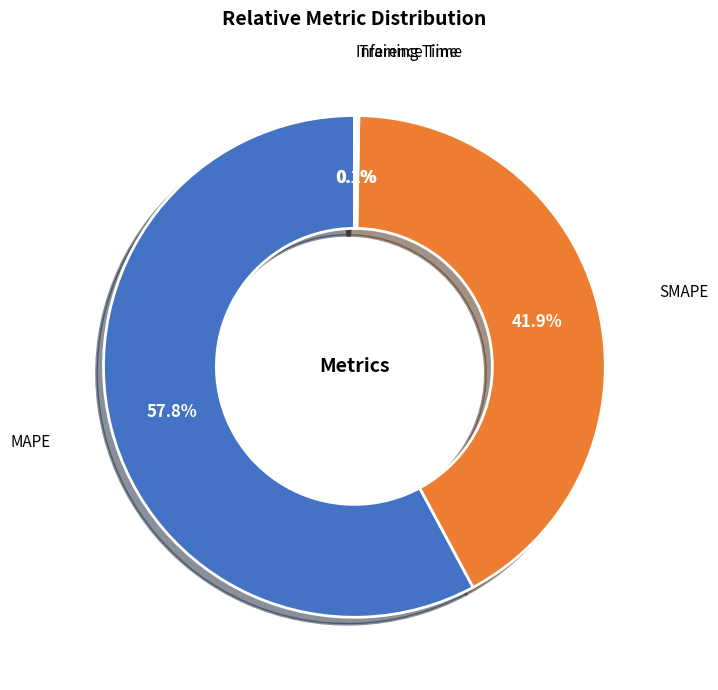

Do SMAPE and MAPE together represent more than half of the pie?

Yes